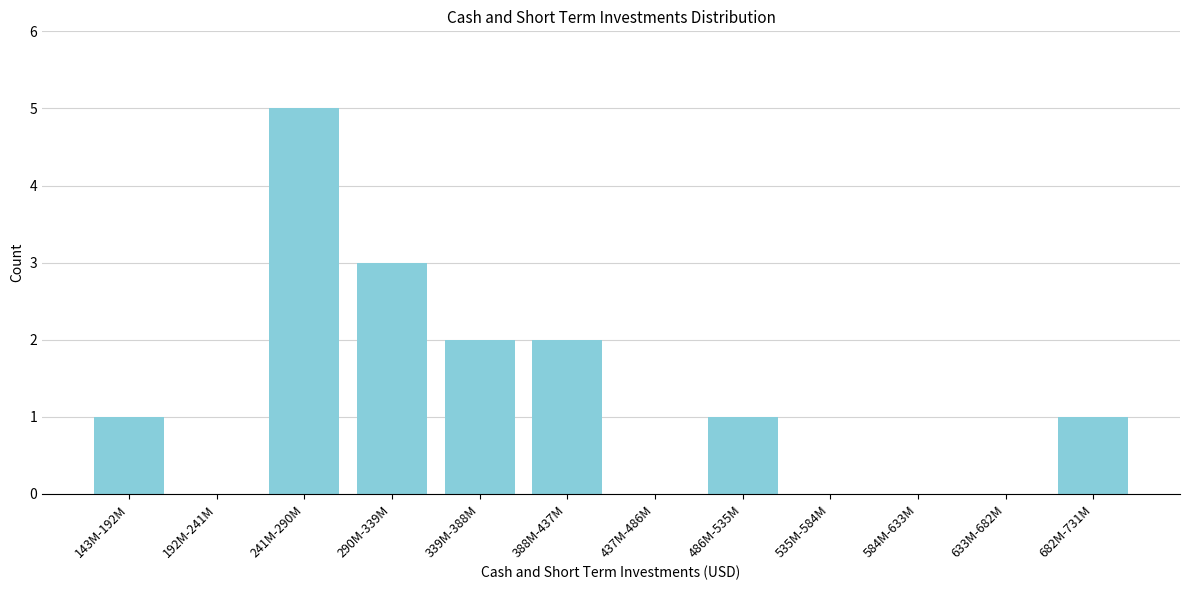

Reading left to right, extract all data points from this chart.

143M-192M=1	192M-241M=0	241M-290M=5	290M-339M=3	339M-388M=2	388M-437M=2	437M-486M=0	486M-535M=1	535M-584M=0	584M-633M=0	633M-682M=0	682M-731M=1